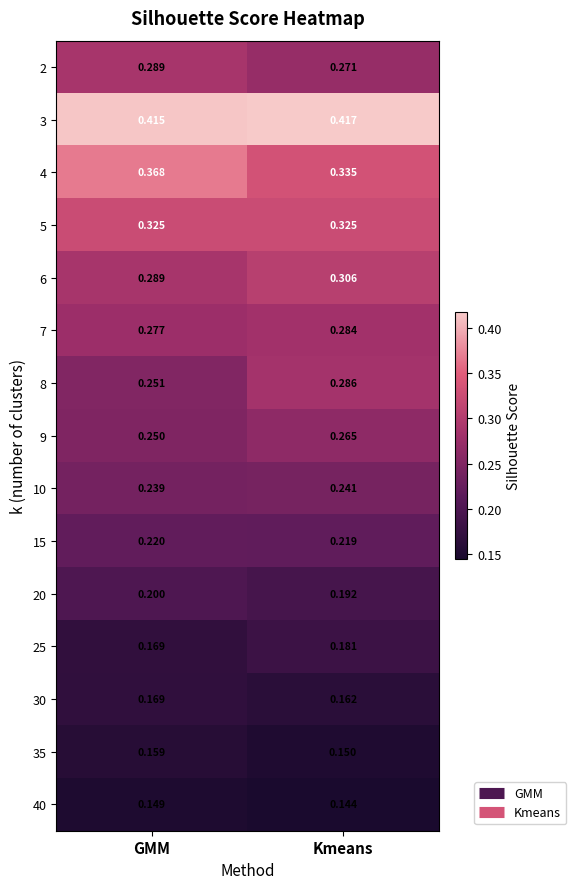

Where is 3 nearest to the value 0?

GMM